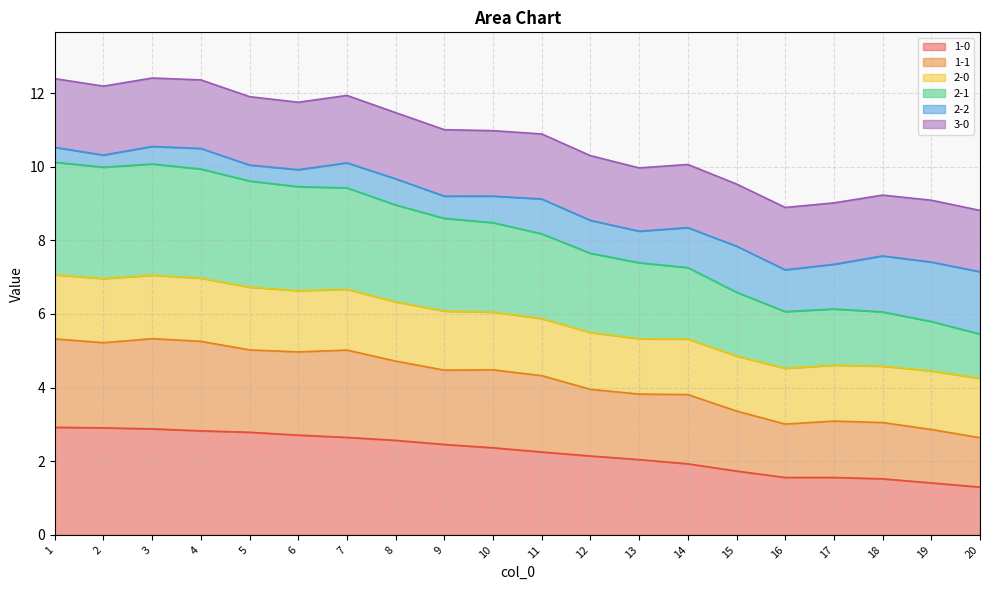

The 2-1 series shows 9.9 at 13. True or false?

False